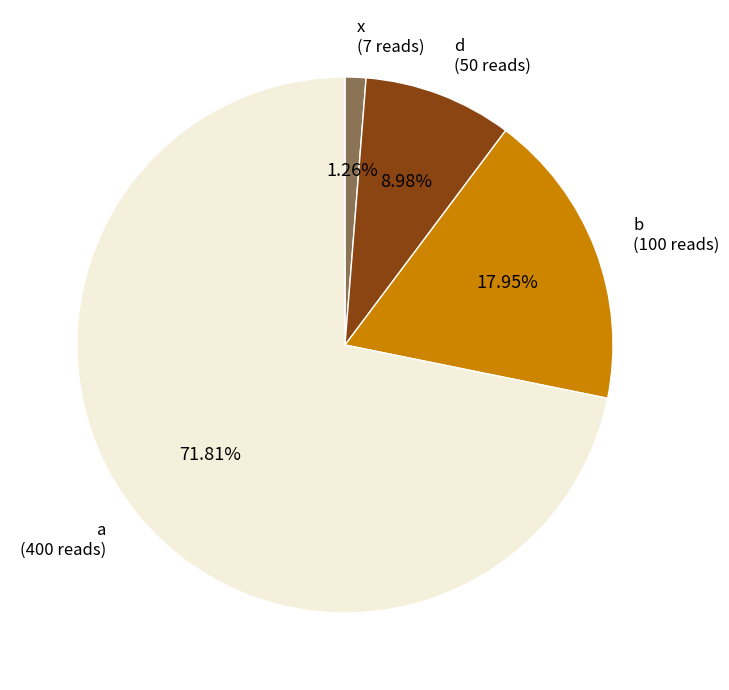

Is there a majority slice in this chart?

Yes